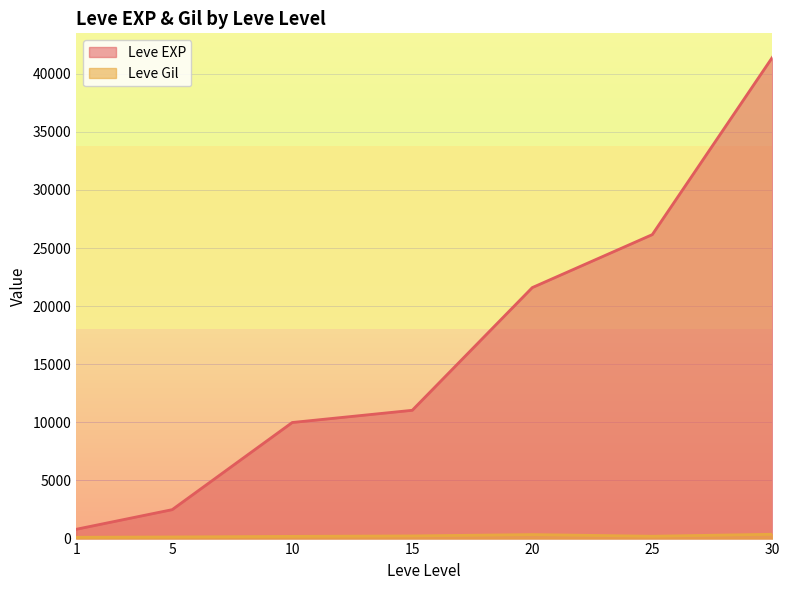

Which series has the widest spread of values?

Leve EXP